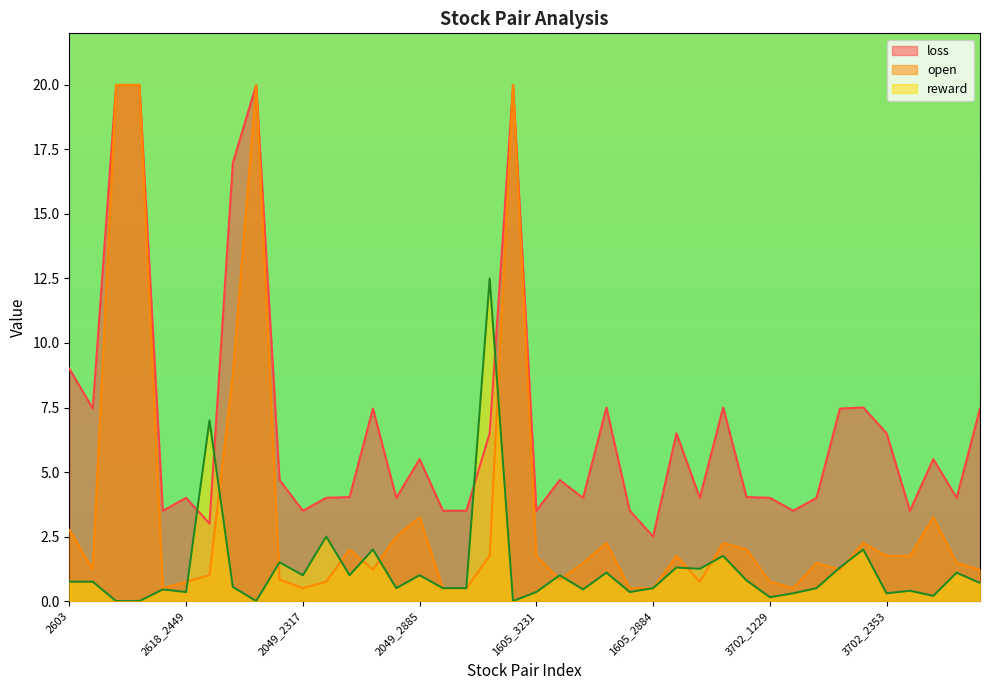

Which series changed the most between 2618_2449 and 1605_3026?

open